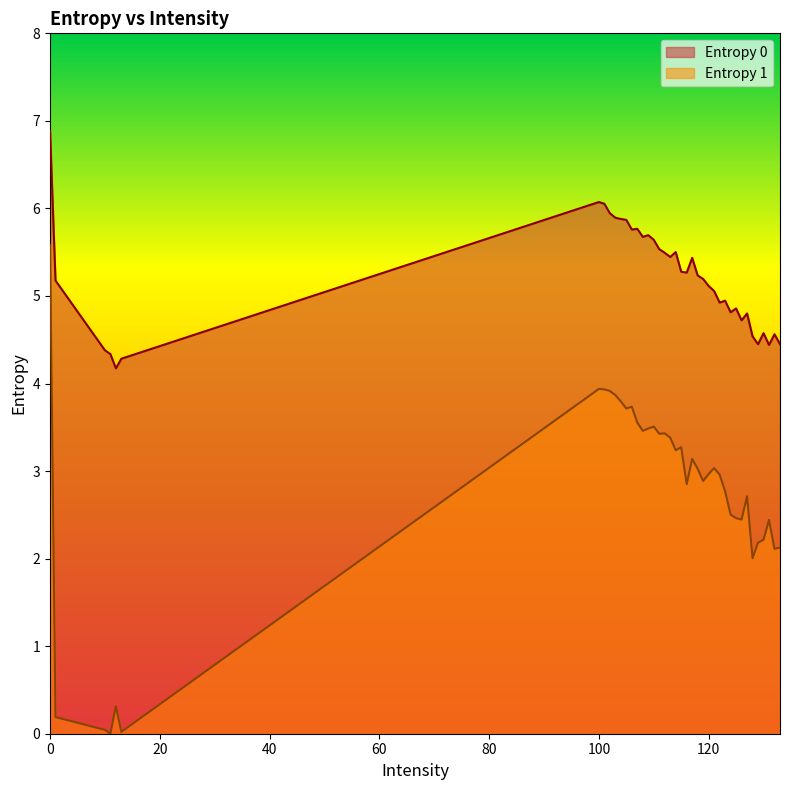

How many data points does each series have?

40